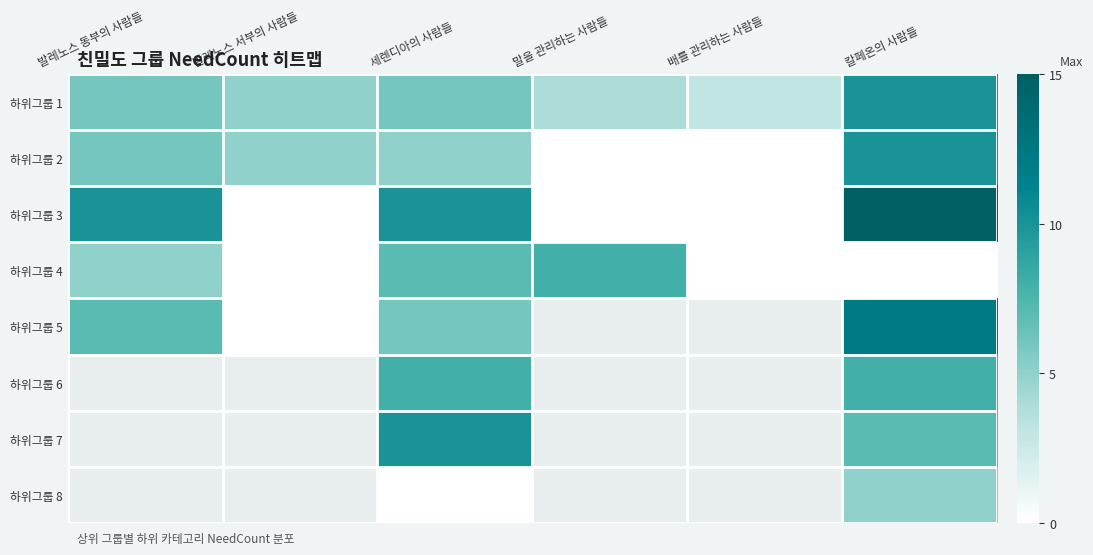

Where does the 하위그룹 4 series first go above 5?

세렌디아의 사람들